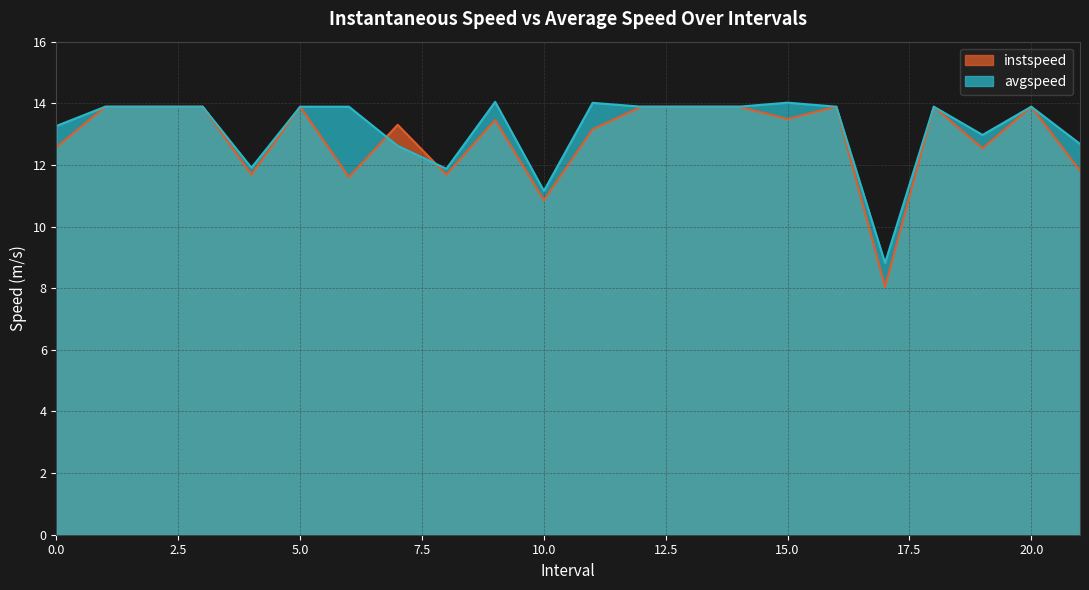

What is the approximate value of avgspeed at 19.0?

13.0